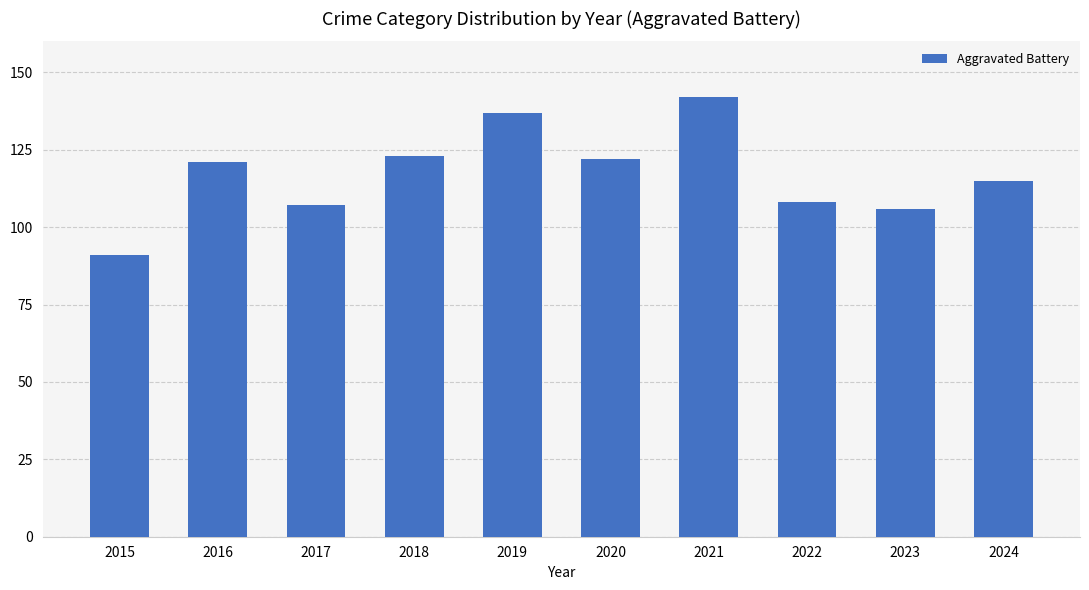

What is the value of the 1st bar from the left?

91